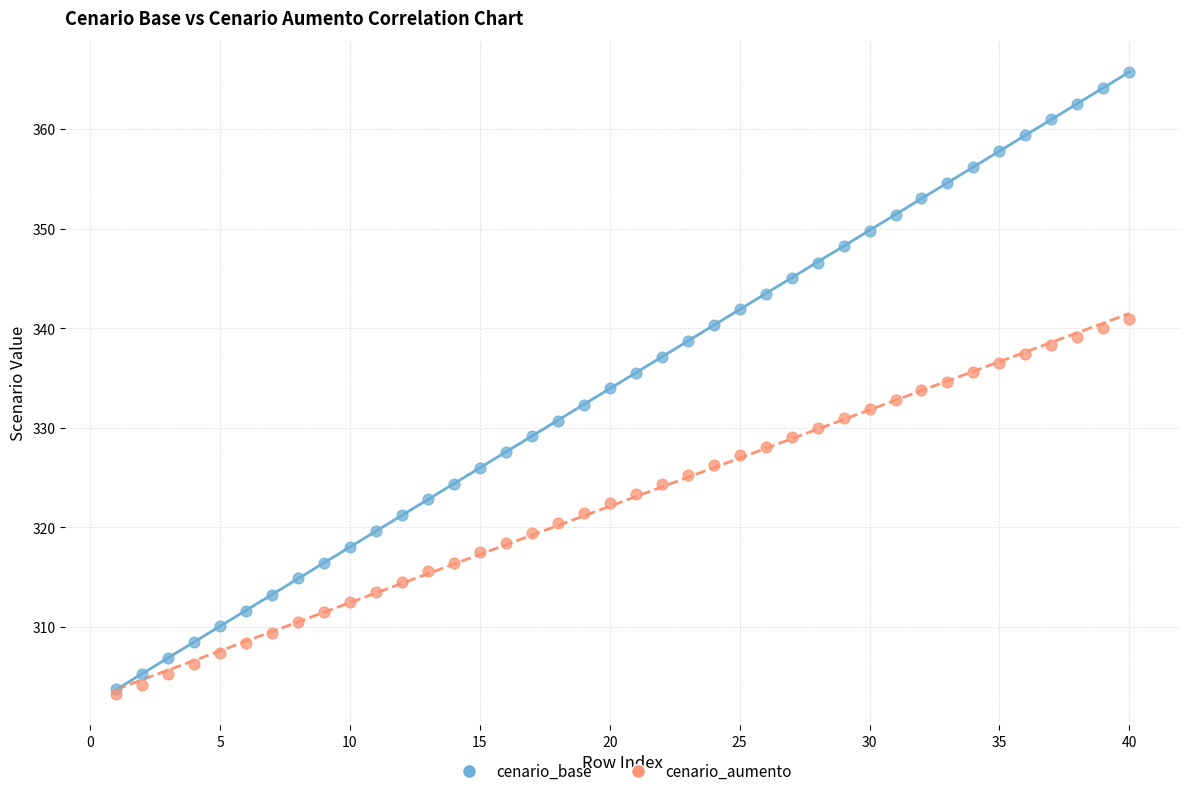

What are all the series names shown in the legend?

cenario_base, cenario_aumento